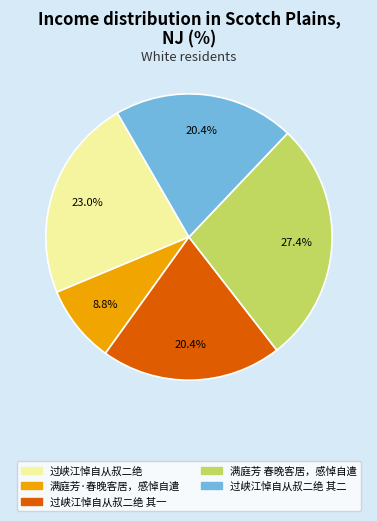

Is there any slice that represents more than half of the pie?

No